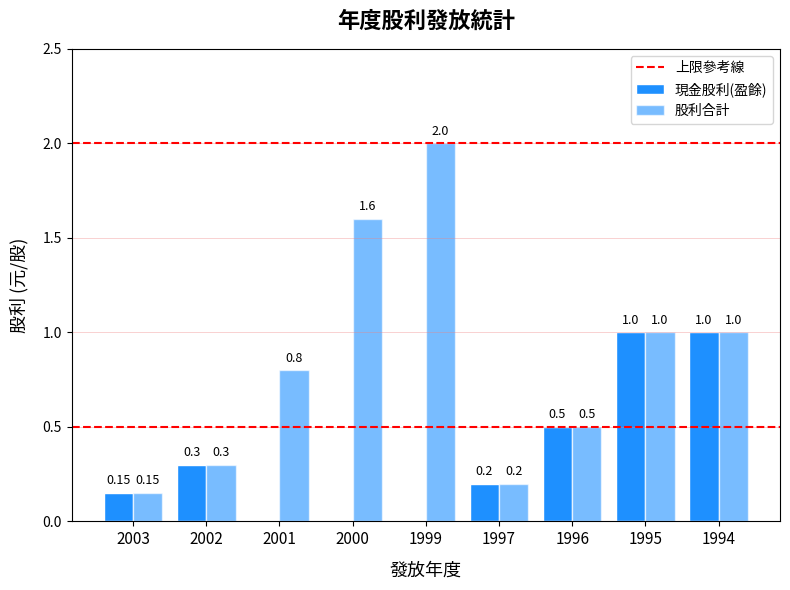

How many groups of bars are there?

9